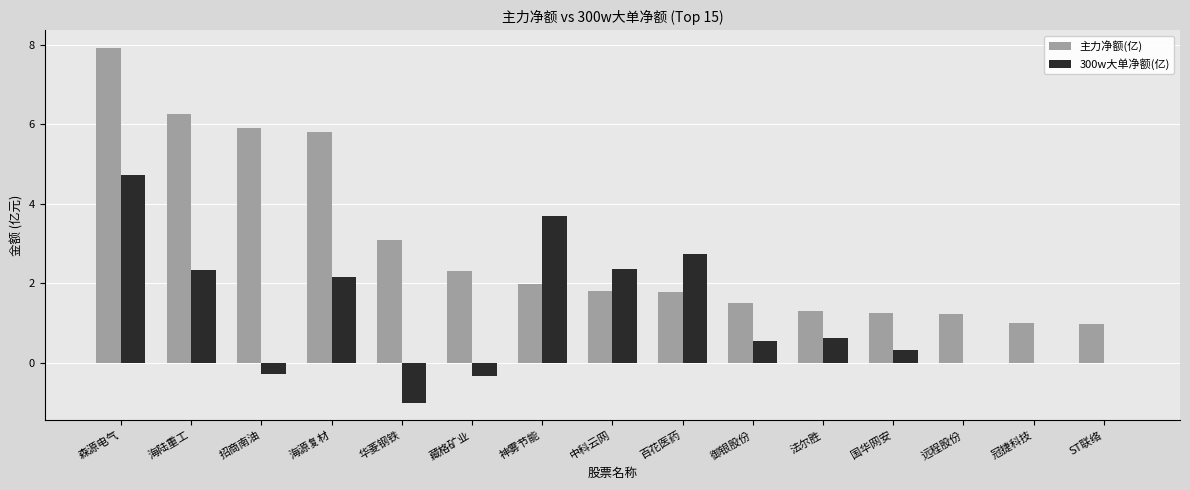

What is the sum of all 主力净额(亿) values?

44.1